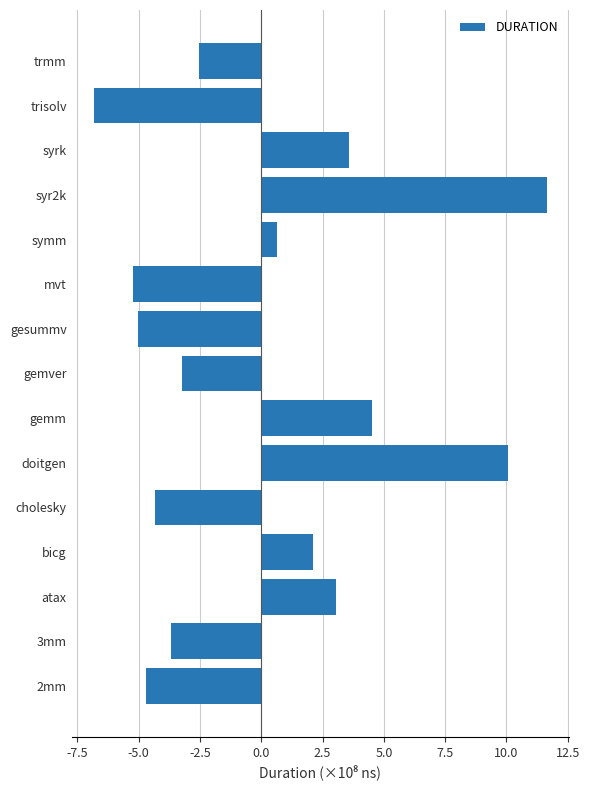

Are the bars horizontal?

Yes